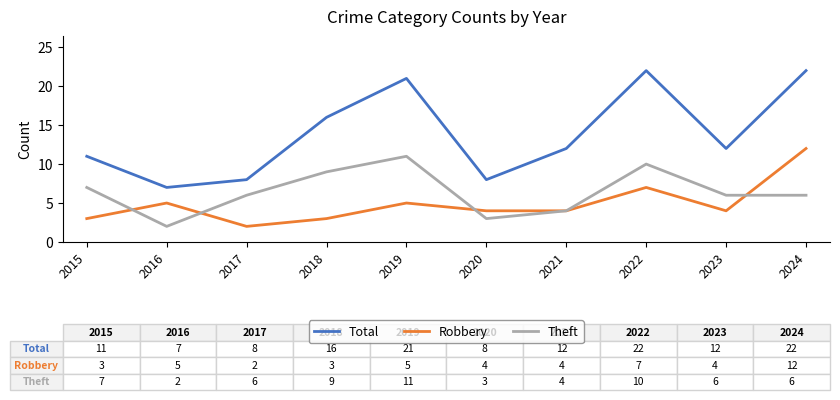

In Total, how many points are higher than both neighbors (excluding endpoints)?

2